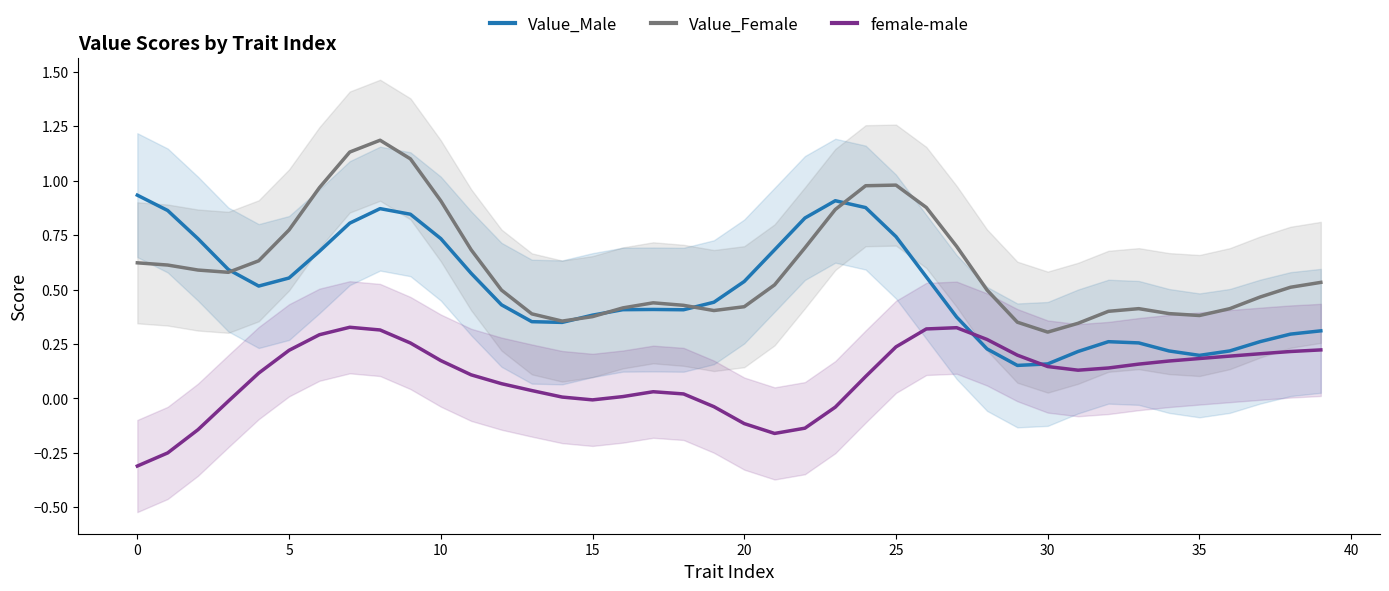

What is the difference between the second highest and second lowest values in the Value_Male series?

0.7